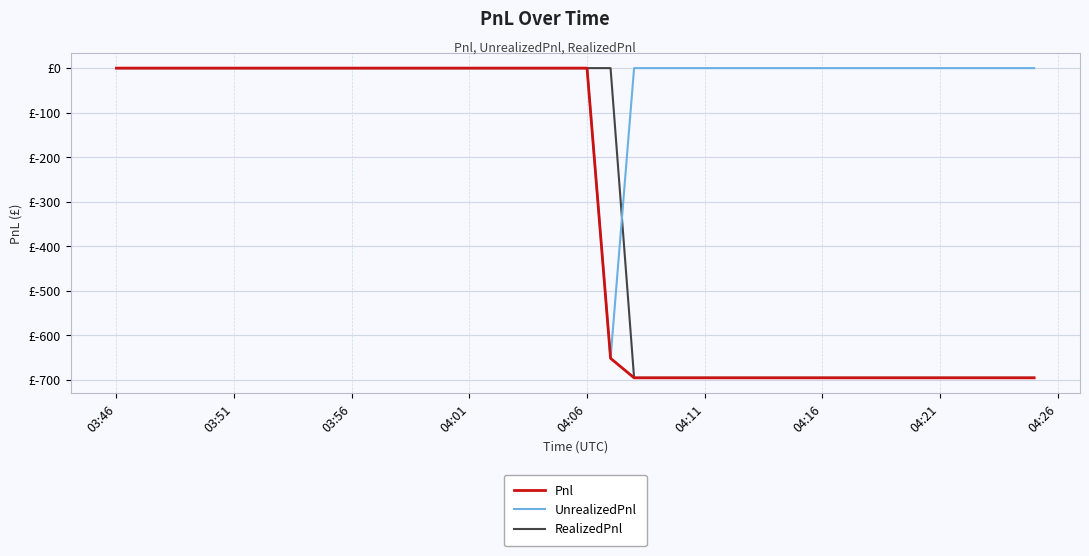

What is the difference between the maximum and minimum values in the Pnl series?

695.0